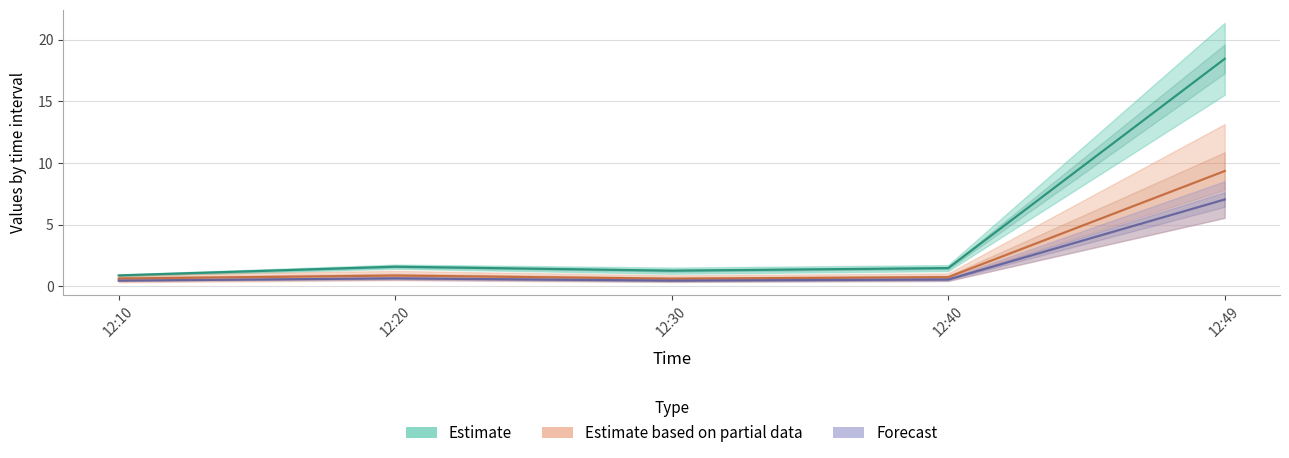

What is the minimum value for J5?

0.9